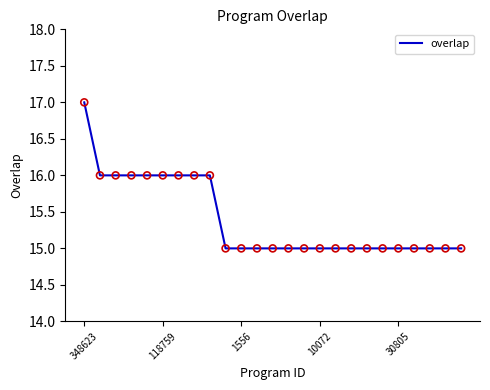

What is the smallest value displayed?

15